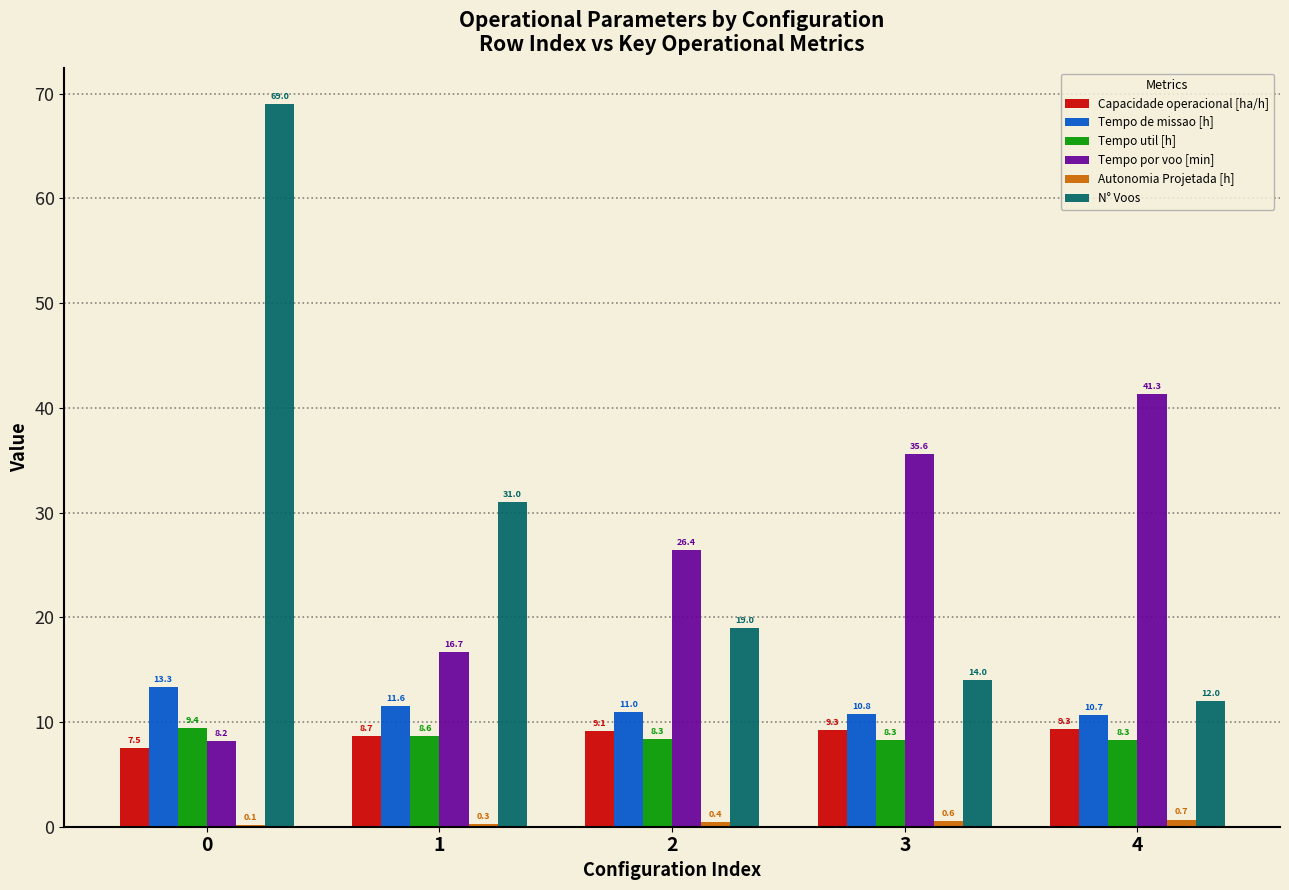

Which series changed the most between 3 and 4?

Tempo por voo [min]